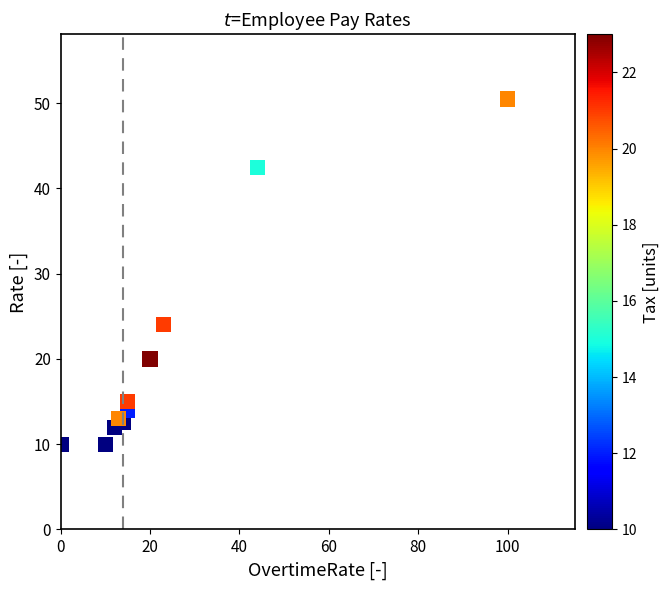

What Y value in the scatter plot is closest to 30?

24.0